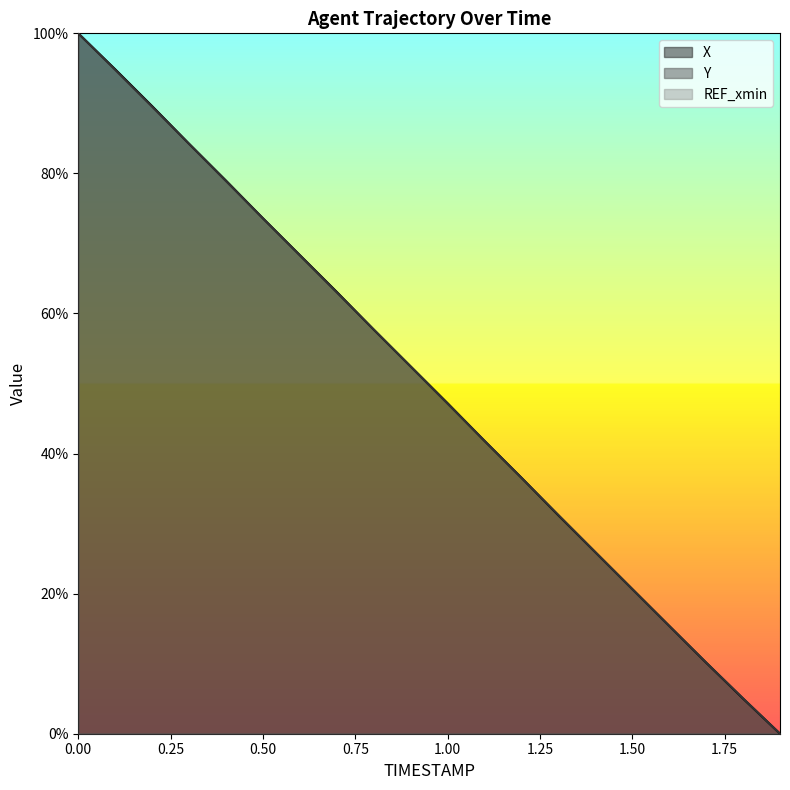

Which category has the lowest value across all series?

1.9